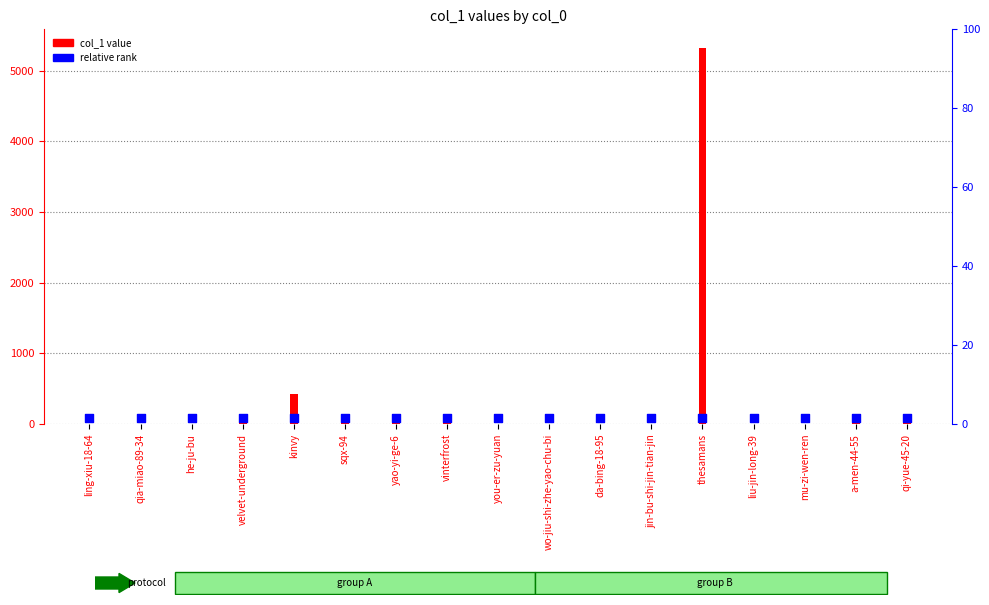

Which series contains the lowest Y value?

col_1 value